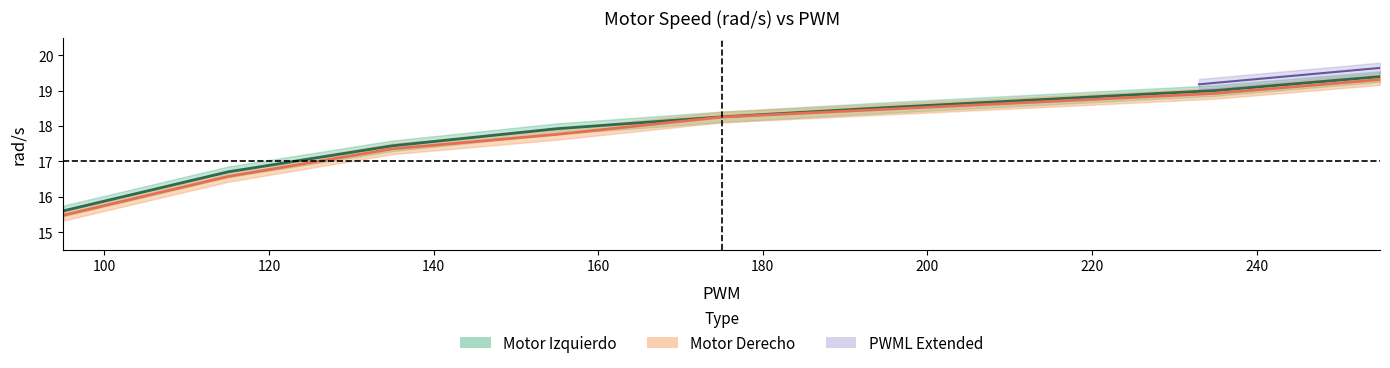

True or false: Motor Derecho and Motor Izquierdo cross at least once.

False